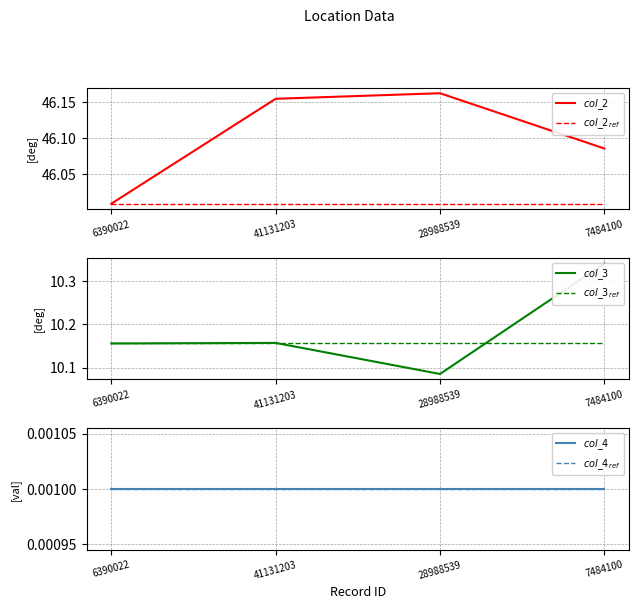

True or false: $col\_2$ has a value of 46.0 at 6390022.

True